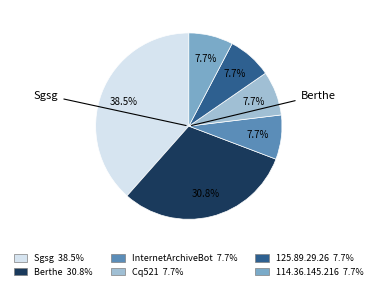

Combined, do 125.89.29.26 and 114.36.145.216 account for over 50%?

No